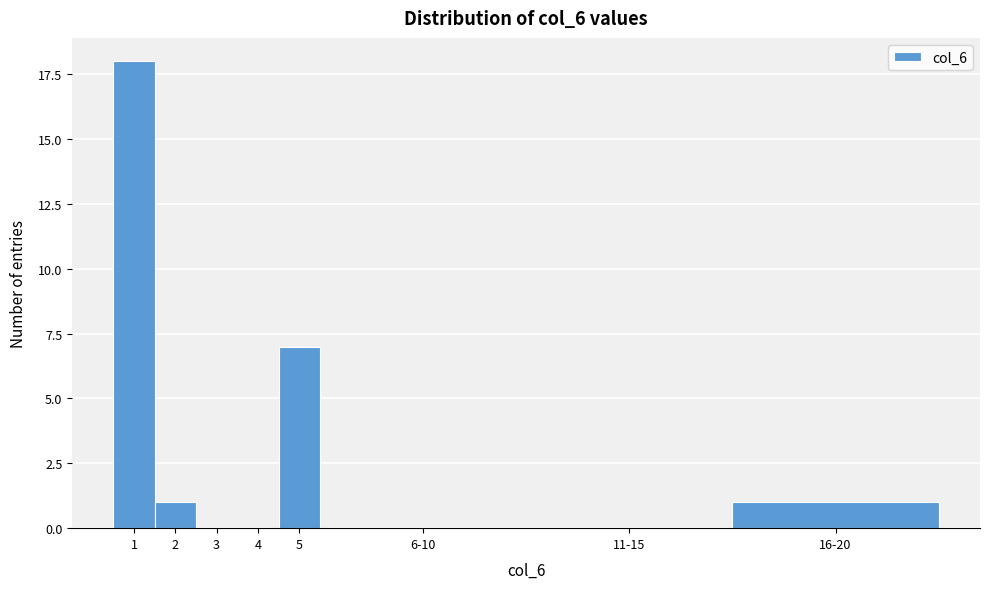

Reading left to right, what are all the values shown in this chart?

1=18	2=1	3=0	4=0	5=7	6-10=0	11-15=0	16-20=1